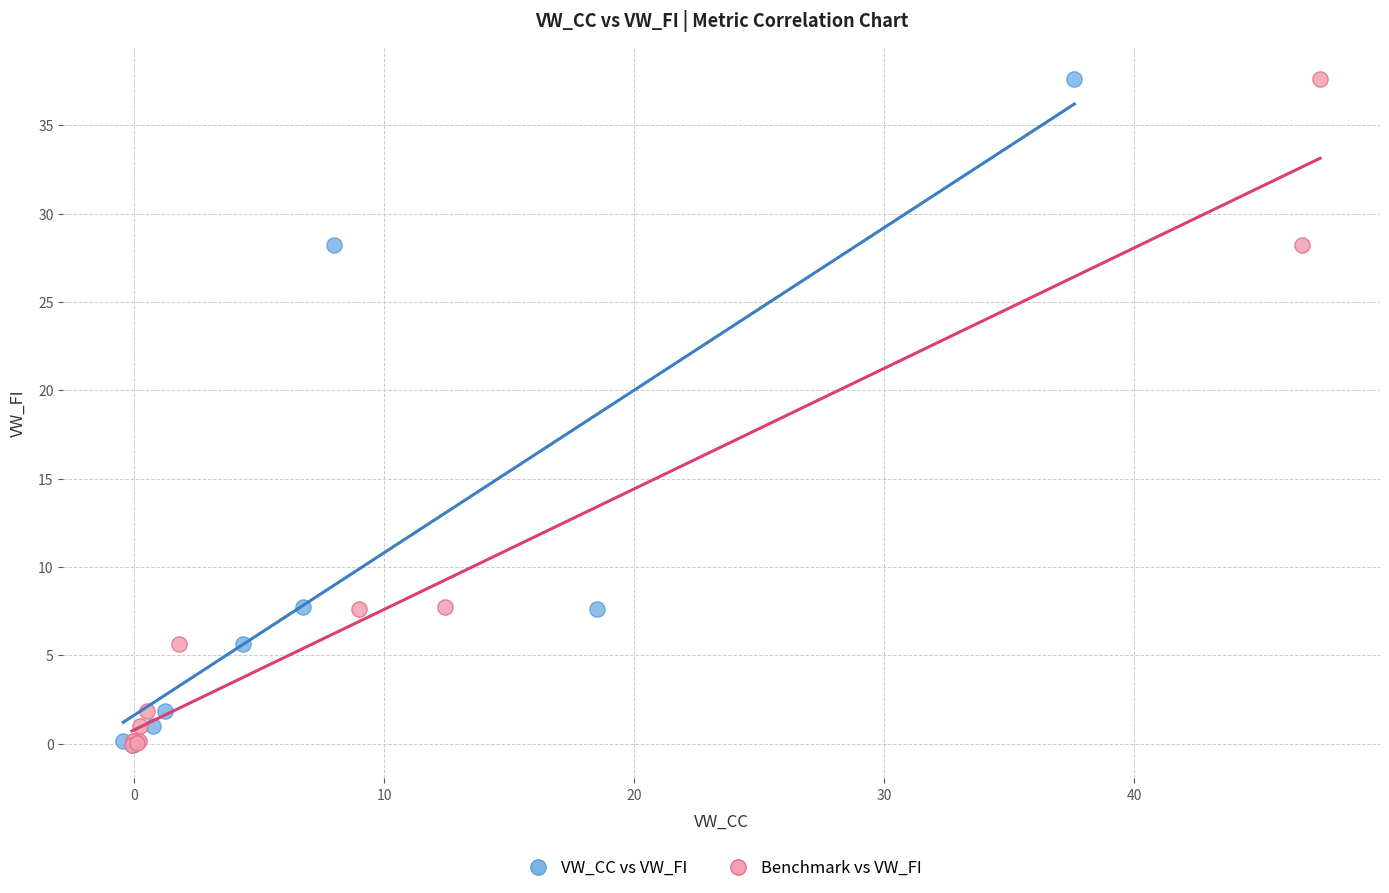

What are all the series names shown in the legend?

VW_CC vs VW_FI, Benchmark vs VW_FI